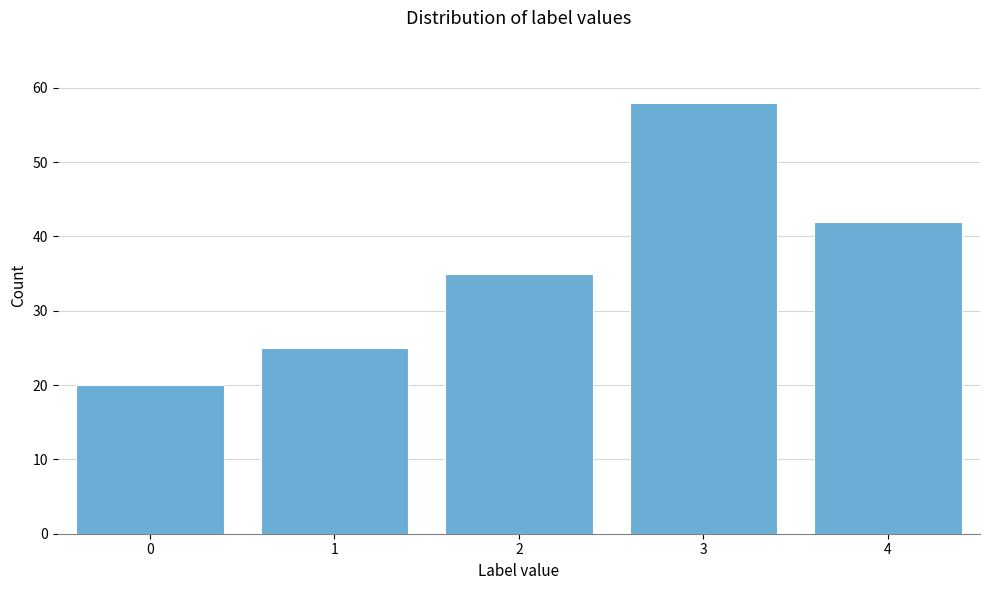

Reading left to right, what are all the values shown in this chart?

0=20	1=25	2=35	3=58	4=42